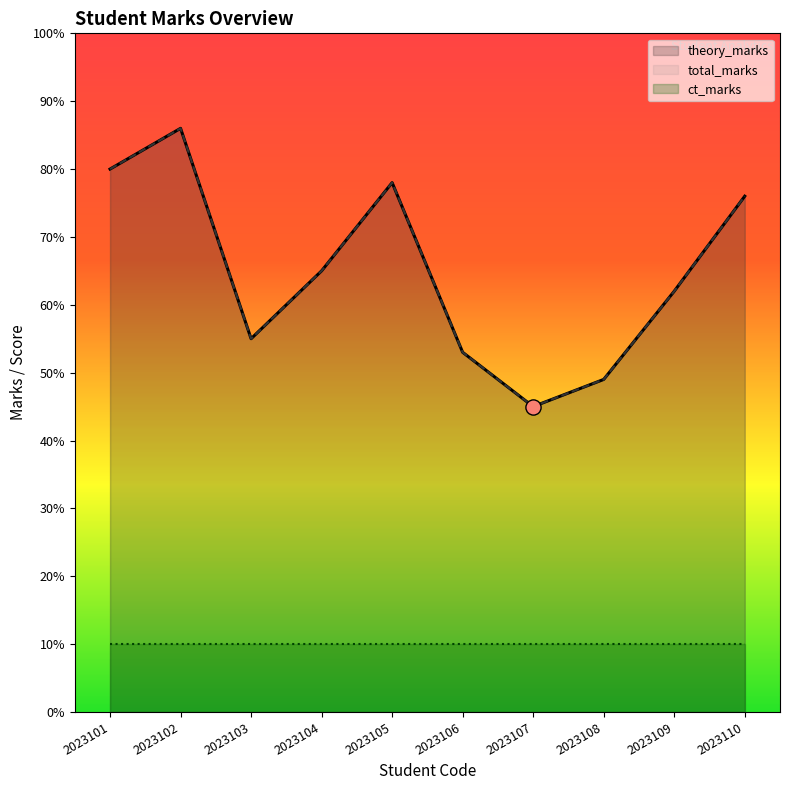

At how many categories does at least one series exceed 54?

7